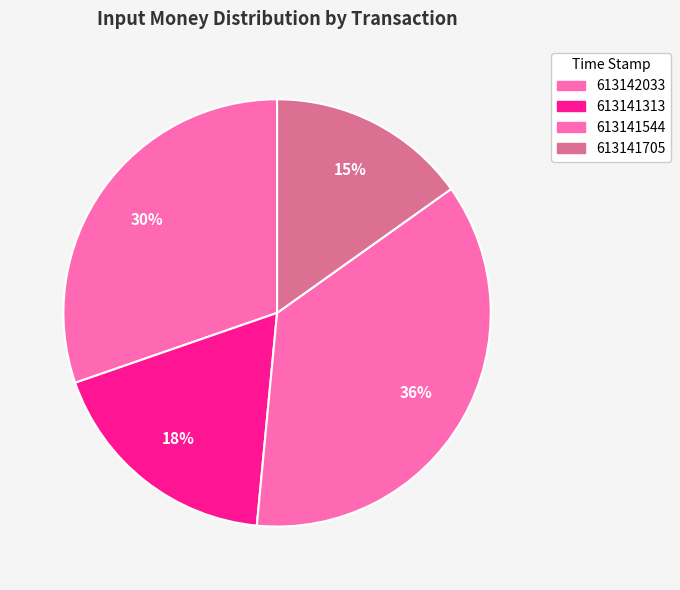

Is 613141313 the majority of the pie?

No